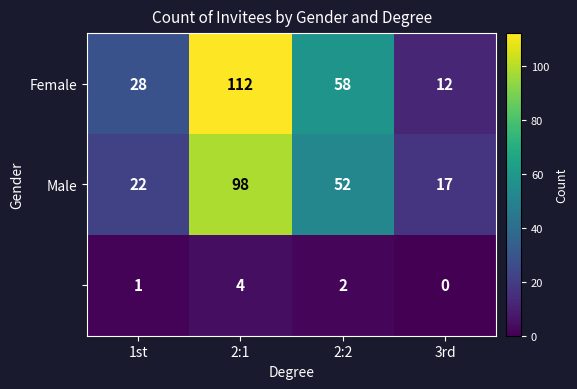

What is the difference between the highest and lowest values at 3rd?

17